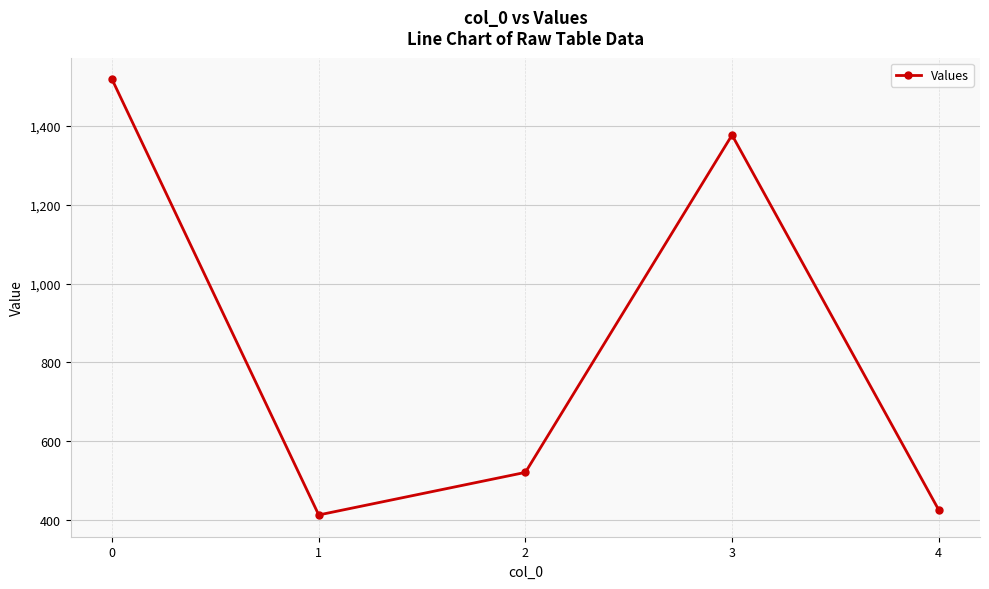

What is the minimum value shown in the chart?

413